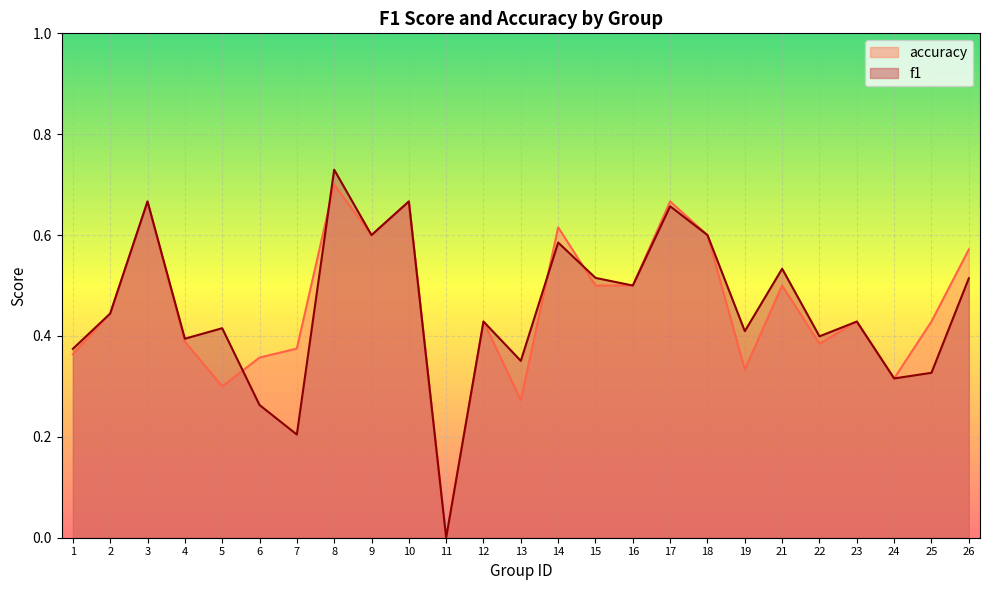

List the labels in order of f1 value, largest first.

8, 3, 10, 17, 9, 18, 14, 21, 15, 26, 16, 2, 12, 23, 5, 19, 22, 4, 1, 13, 25, 24, 6, 7, 11